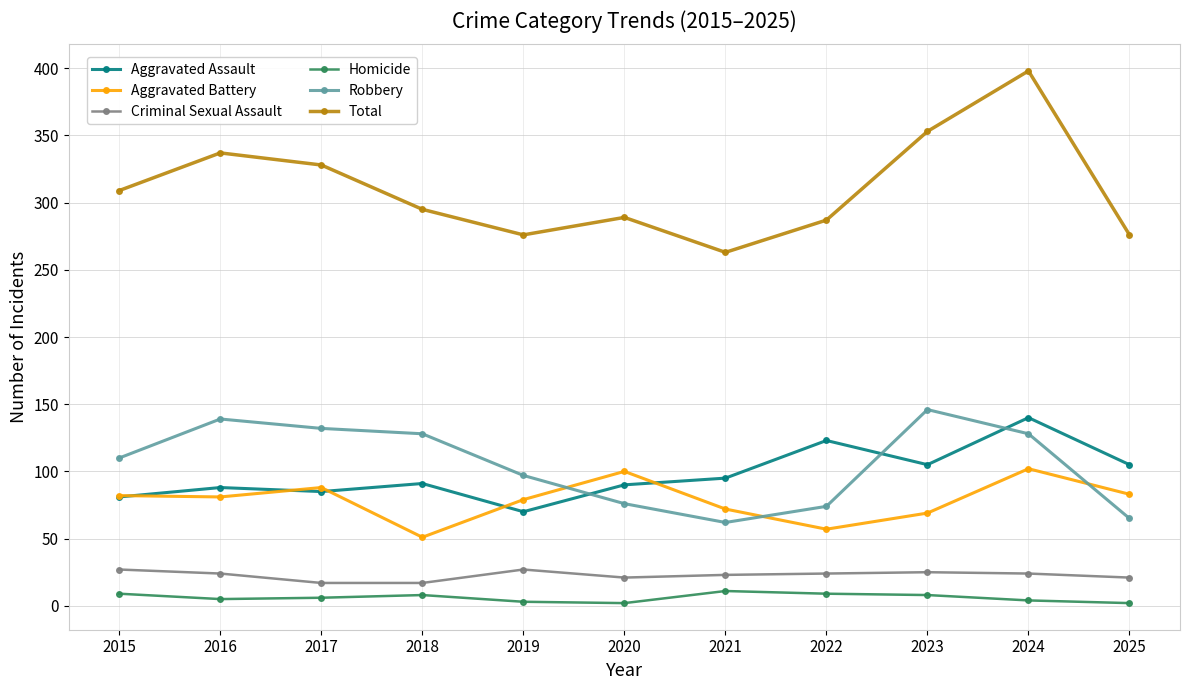

True or false: Aggravated Assault has more than 0 interior local peaks.

True